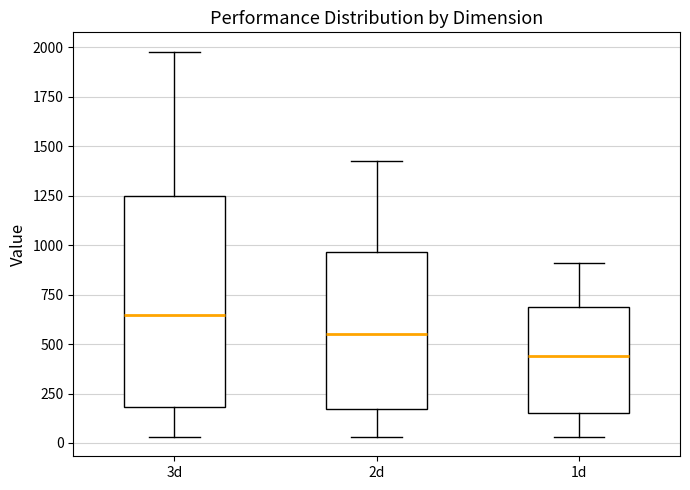

Which box is the tallest, from its lower edge to its upper edge?

3d